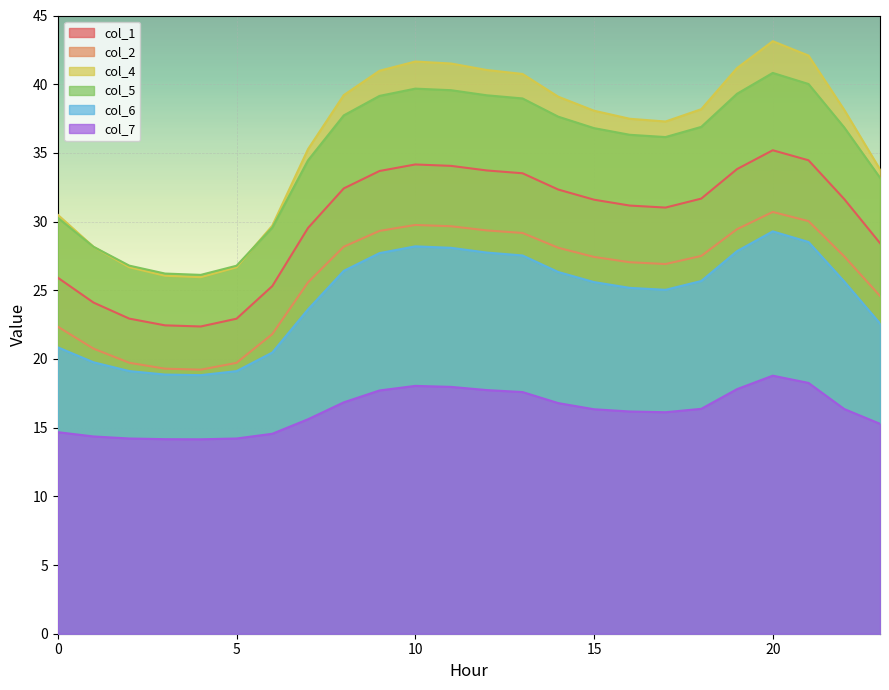

What is the sum of the col_6 values at 18 and 0?

46.5